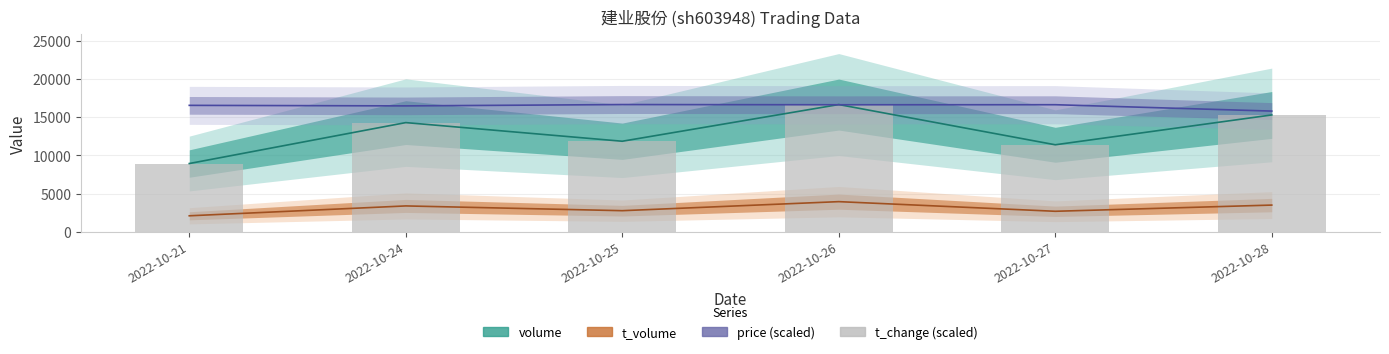

Which series has the largest total across all categories?

price (scaled)